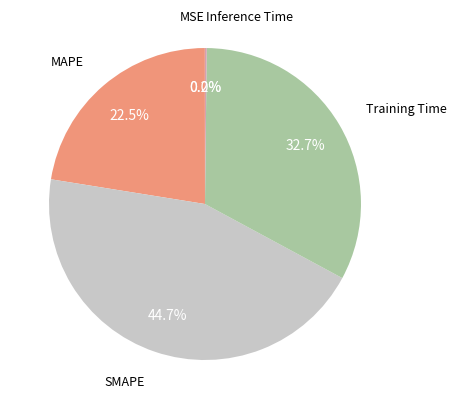

Is there a majority slice in this chart?

No